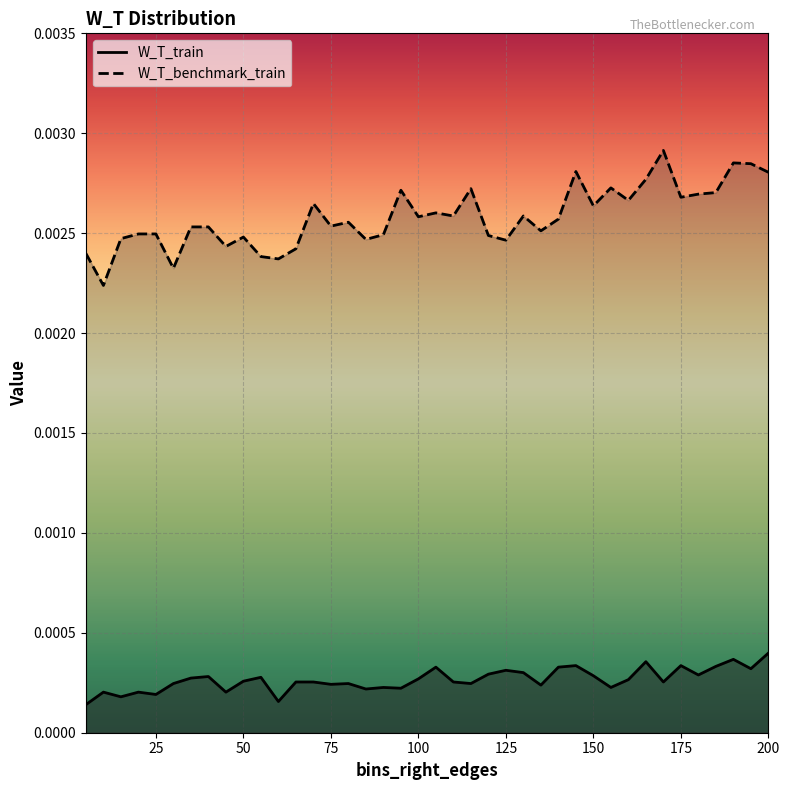

Which series has the largest range (max minus min)?

W_T_benchmark_train